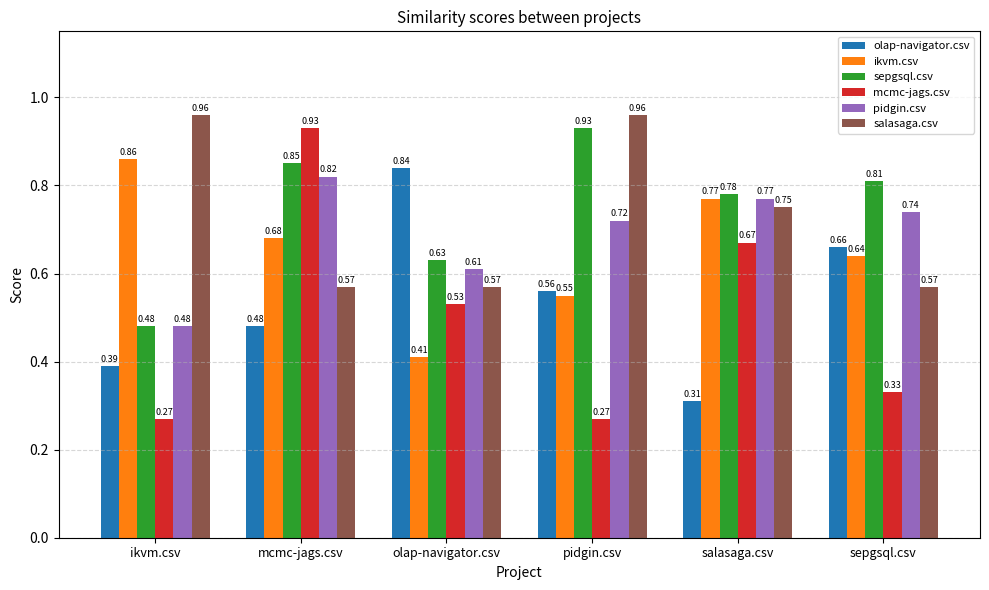

What is the total value across all series at ikvm.csv?

3.4